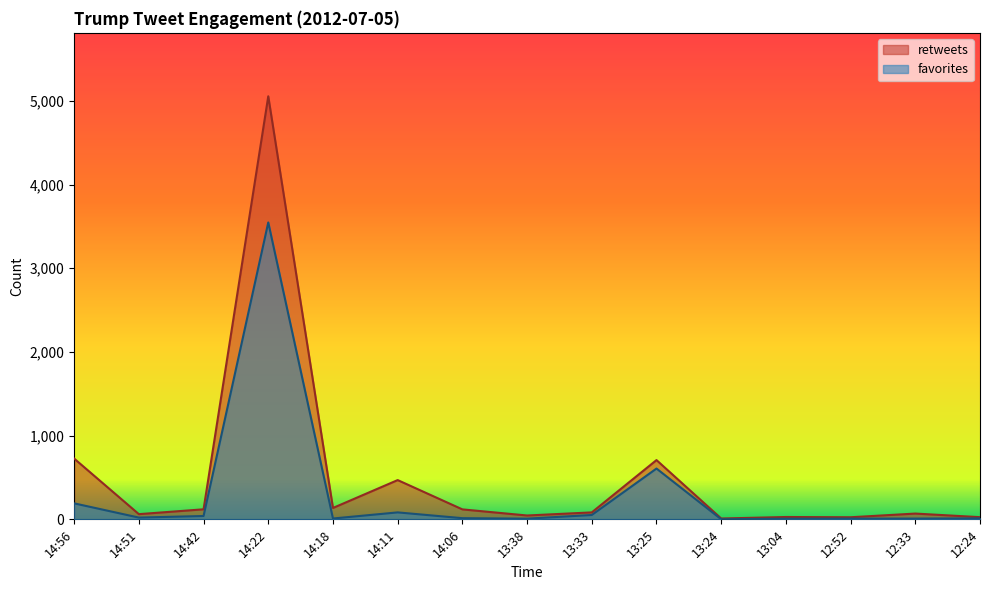

Which series has the largest total across all categories?

retweets